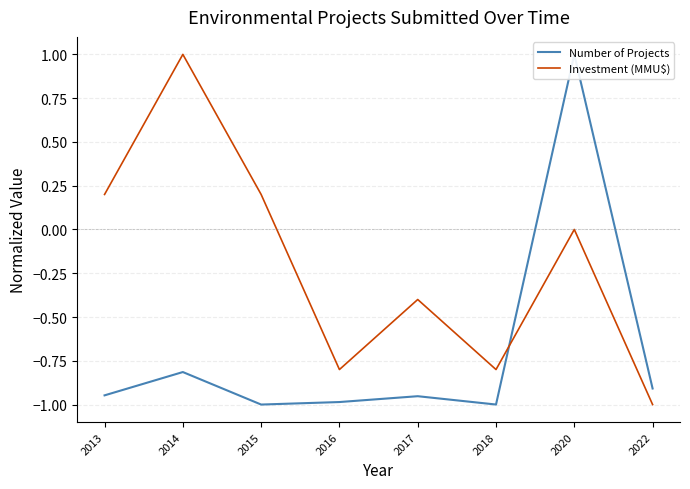

After their last crossing, which series has the higher values: Investment (MMU$) or Number of Projects?

Number of Projects